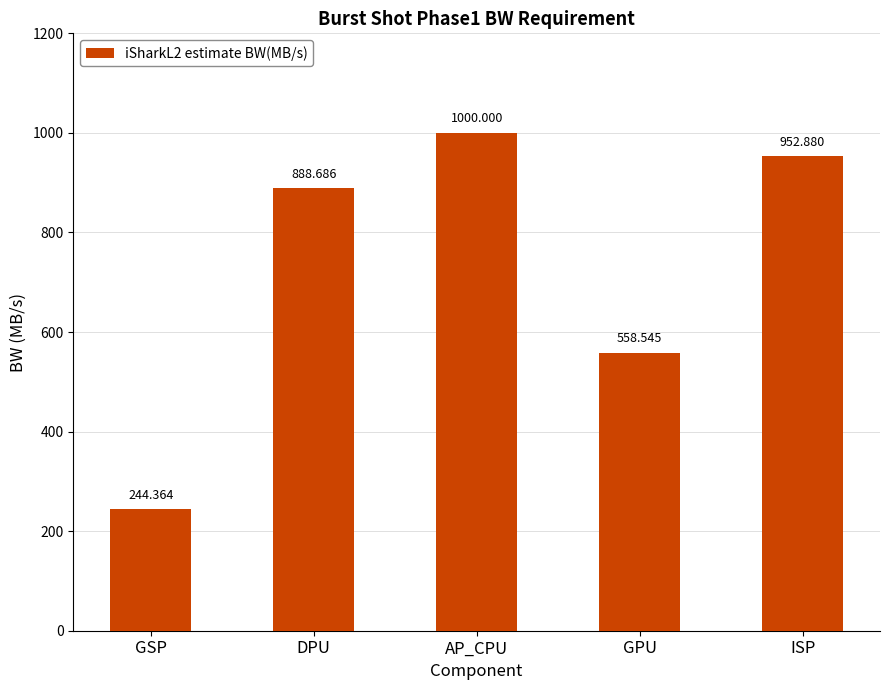

What is the sum of all values?

3644.5